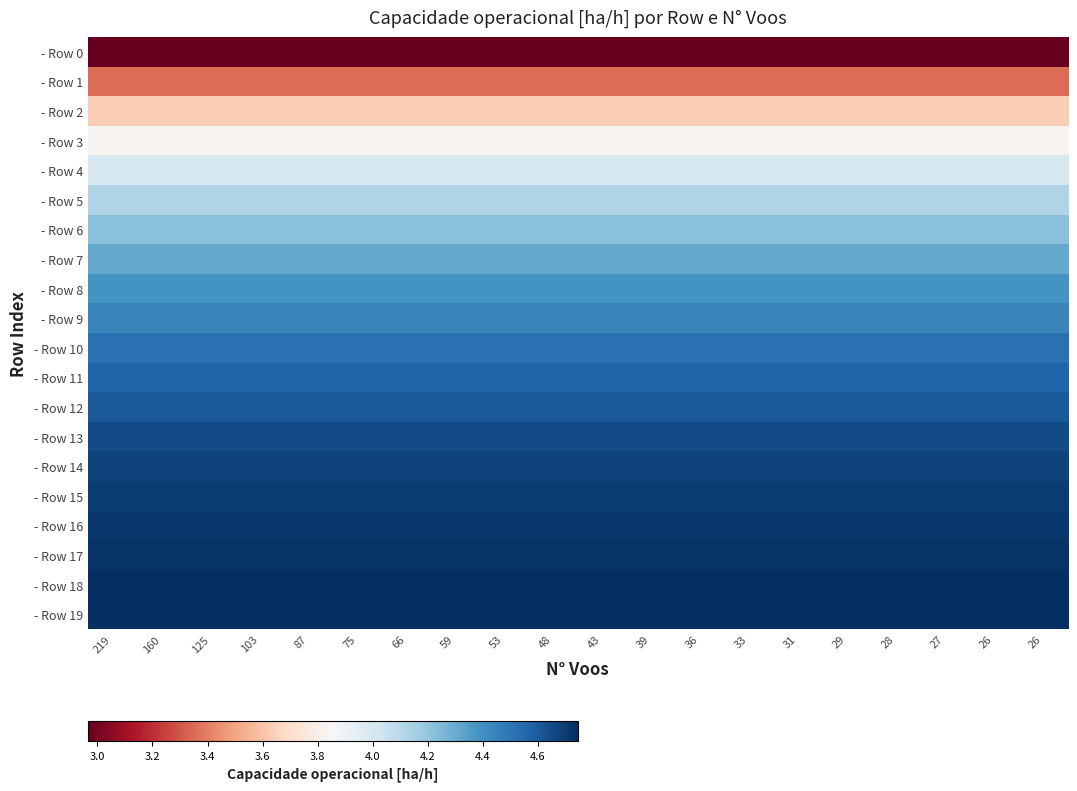

What is the total value across all series at 53?

85.9